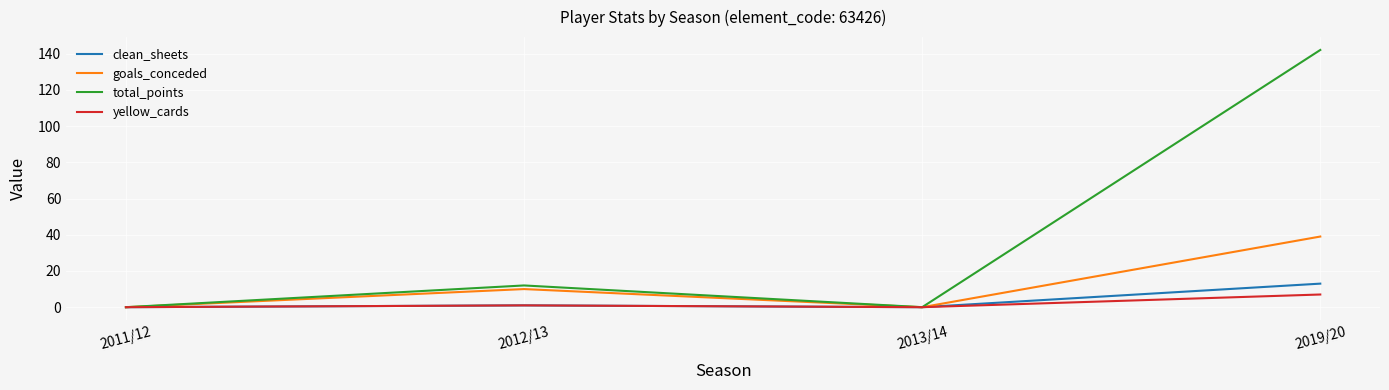

What is the difference between the highest and lowest values at 2019/20?

135